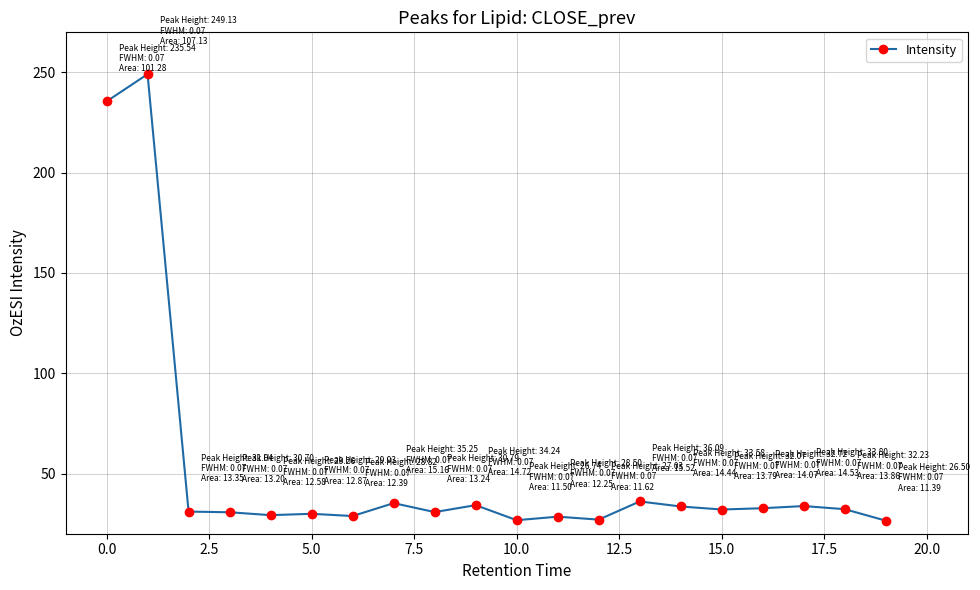

How many categories are shown in the chart?

20